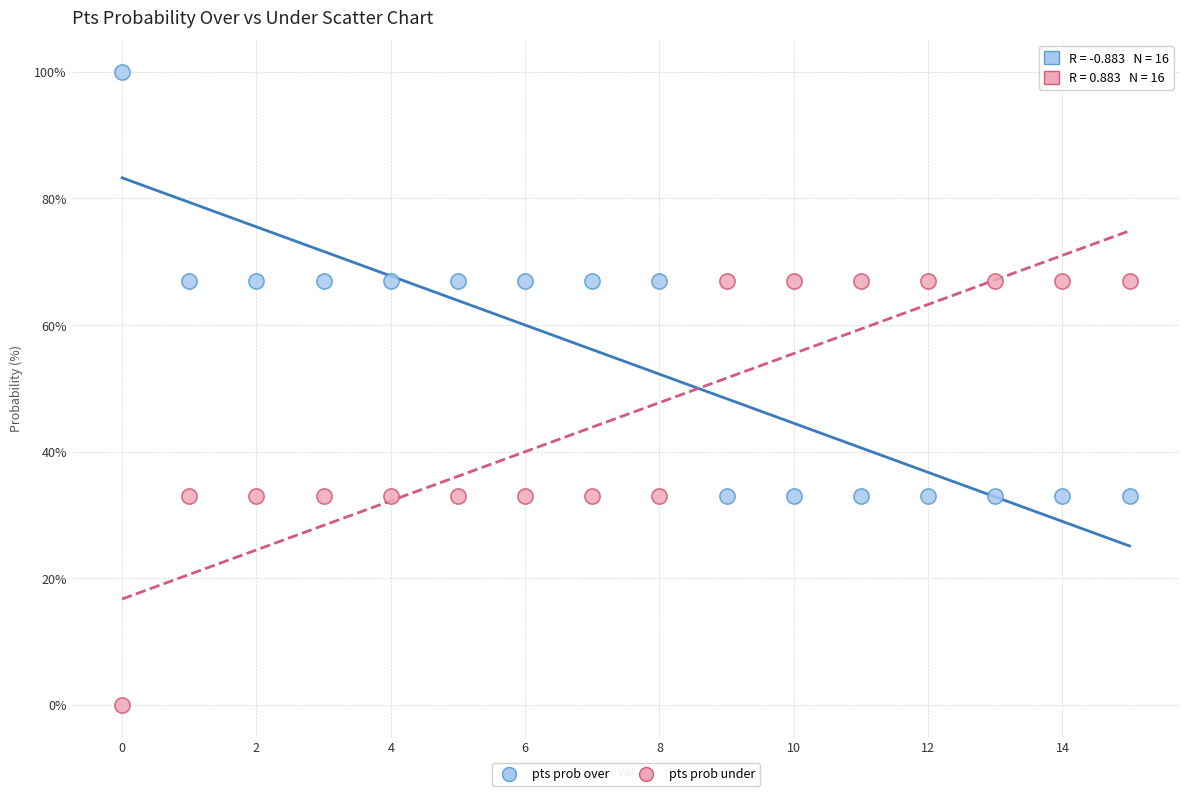

Which series contains the highest Y value?

pts prob over